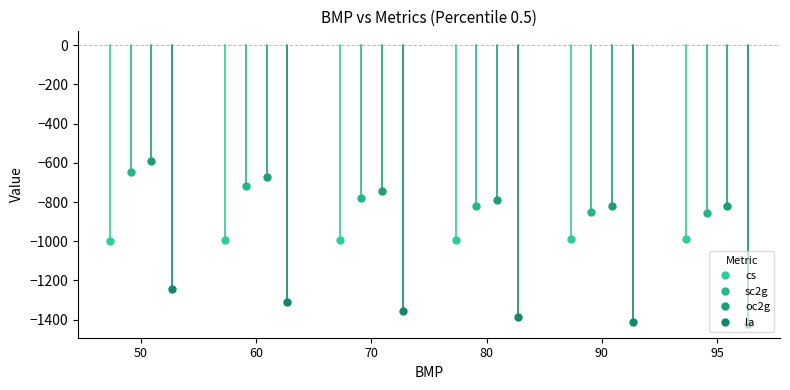

What is the value of the cs point at the 2nd from the left?

-992.1